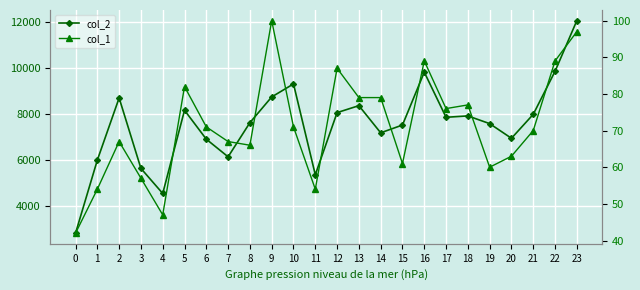

Which category has the highest value in the col_2 series?

23